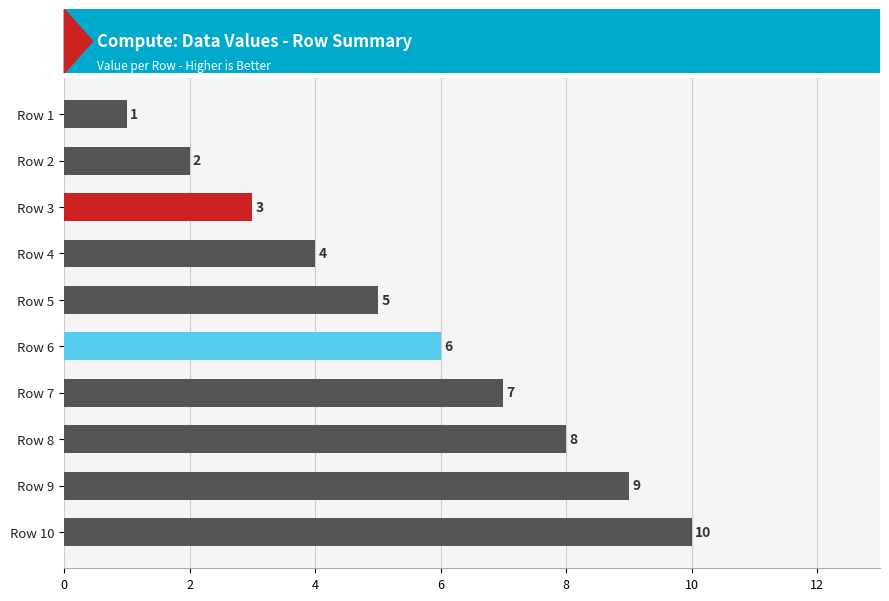

The value at Row 8 is 8. True or false?

True